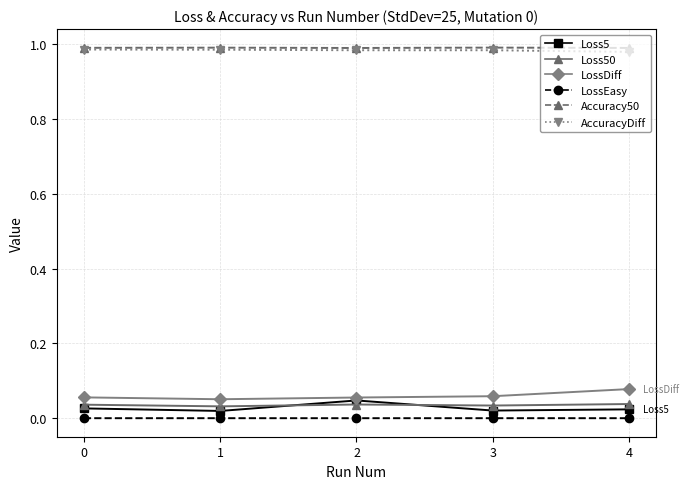

True or false: AccuracyDiff and Loss5 cross at least once.

False